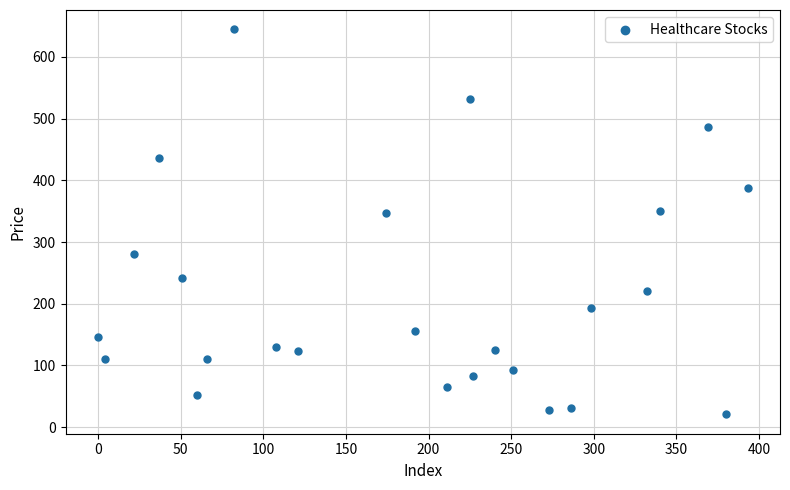

What is the range of Y values (max minus min)?

624.2